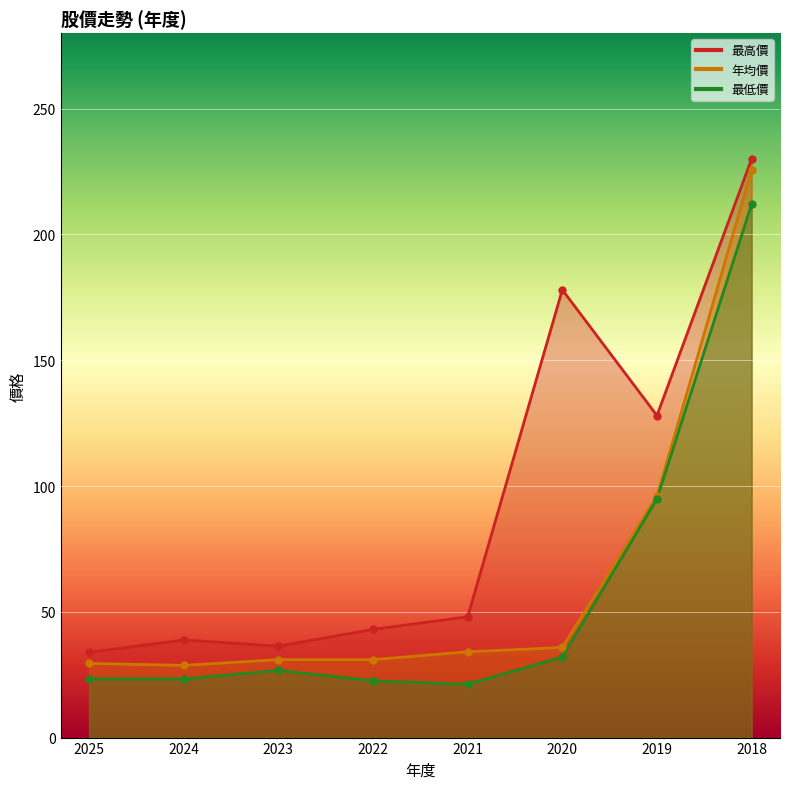

What is the value of the 最低價 point at the 2nd from the left?

23.3